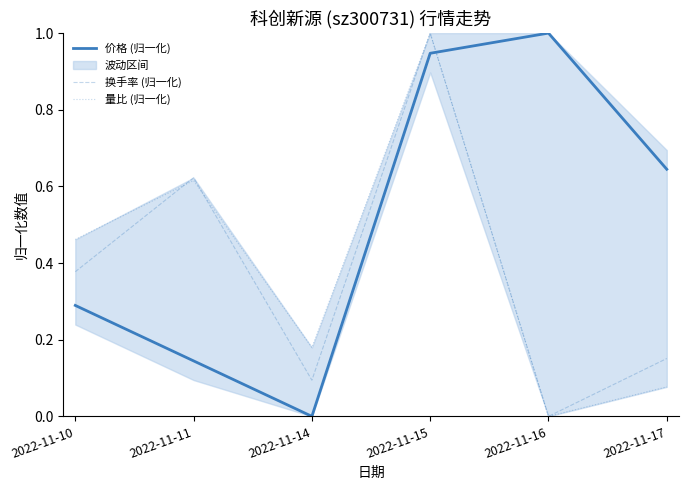

List the series in order of their peak value, highest first.

价格 (归一化), 换手率 (归一化), 量比 (归一化)